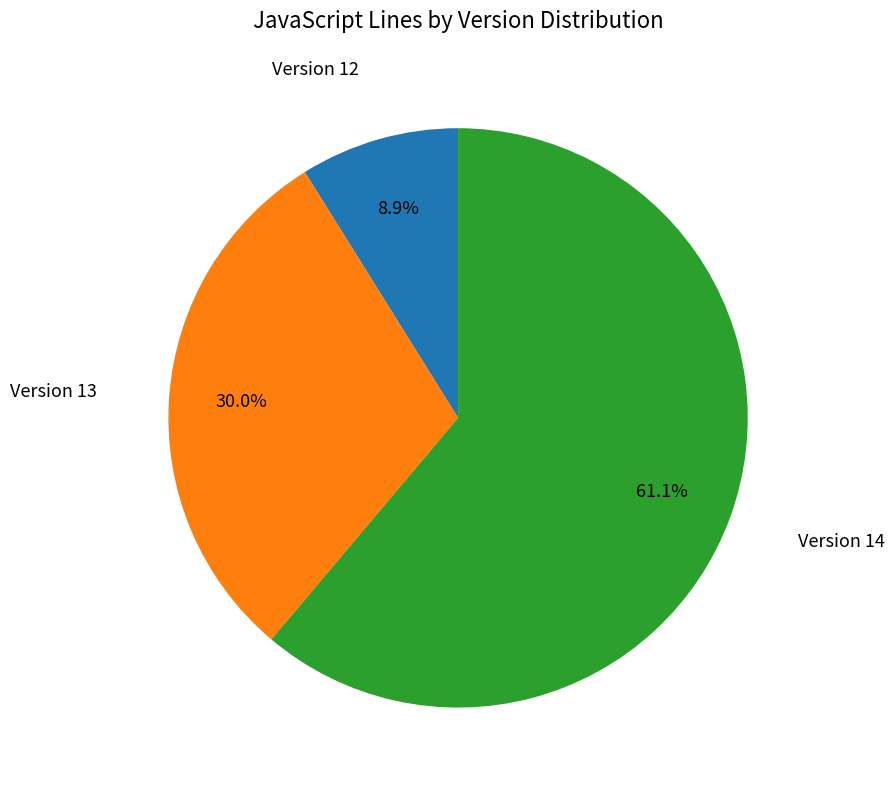

Combined, what portion of the pie is Version 14 and Version 12?

70.0%